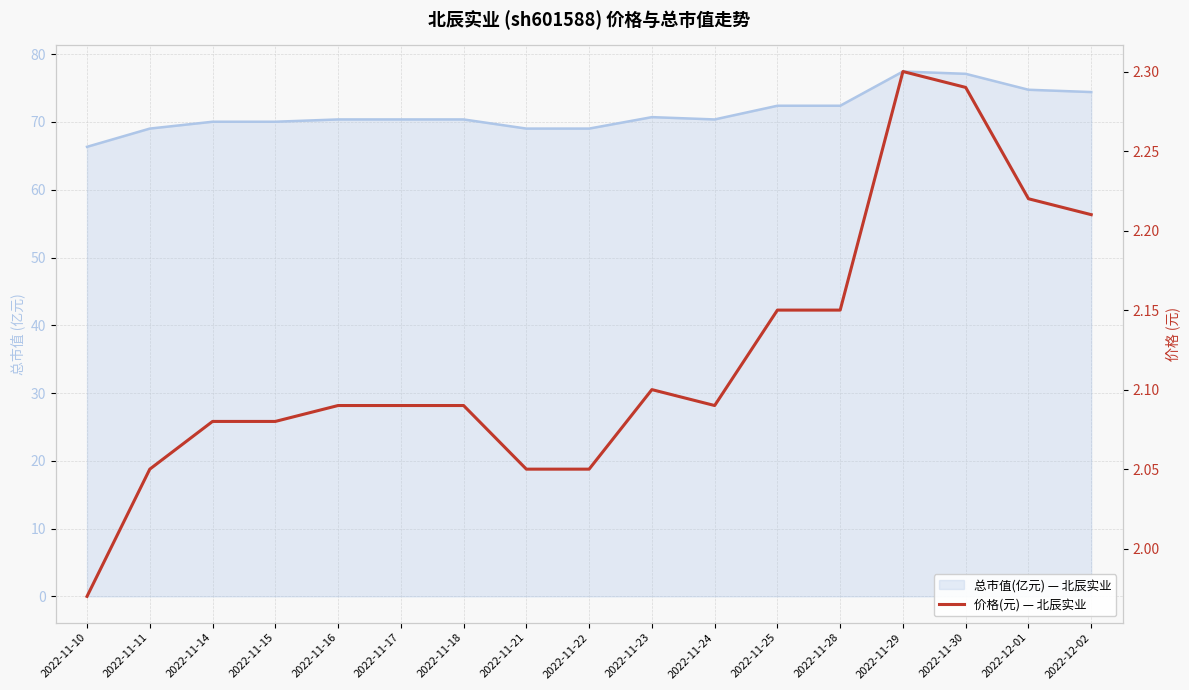

What is the difference between the 总市值(亿元) 线 values at 2022-12-02 and 2022-11-16?

4.0